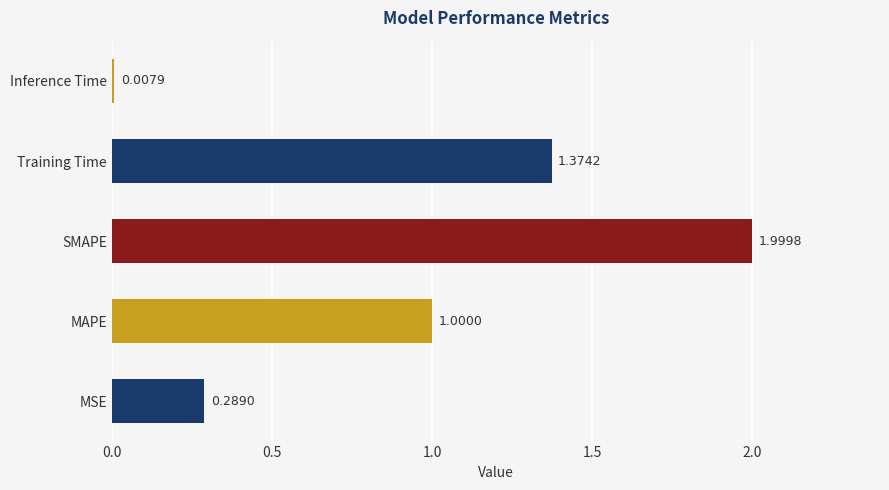

List the labels in order of value, smallest first.

Inference Time, MSE, MAPE, Training Time, SMAPE